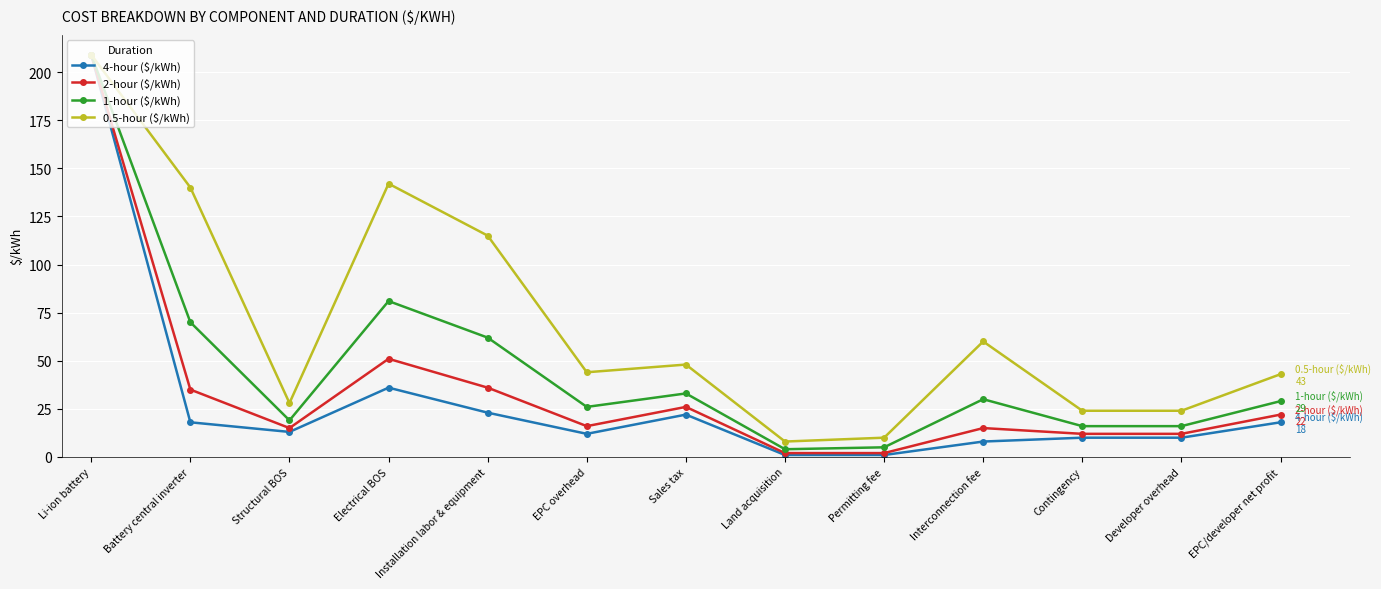

Where is the first local maximum for 0.5-hour ($/kWh)?

Electrical BOS